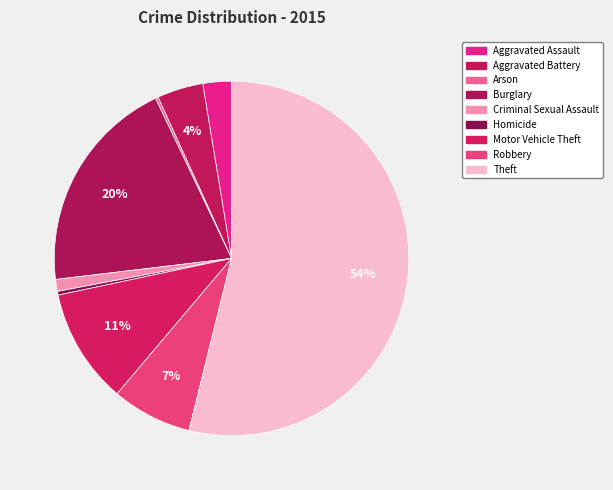

Approximately how many times larger is the value at Motor Vehicle Theft compared to Robbery?

1.4